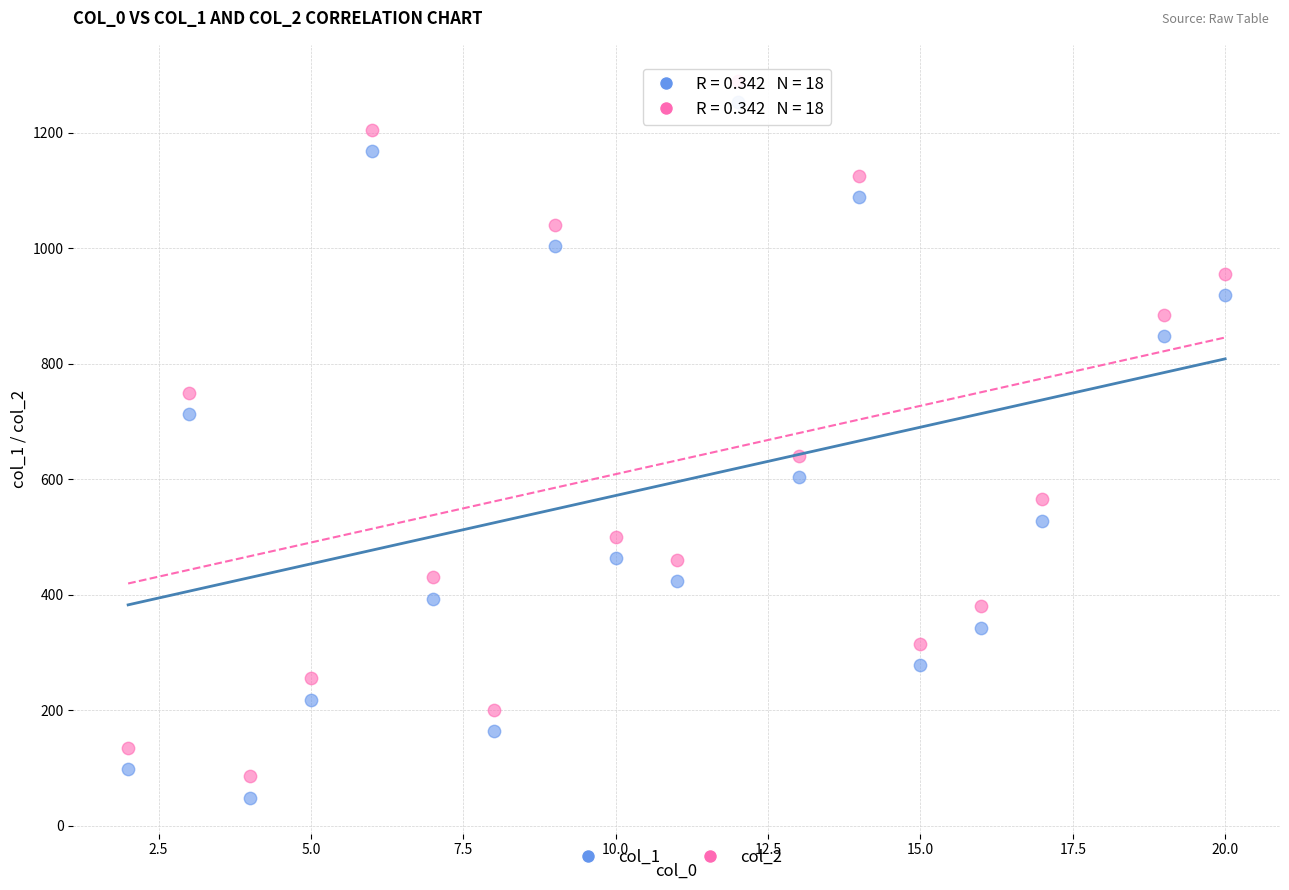

Which series contains the highest Y value?

col_2